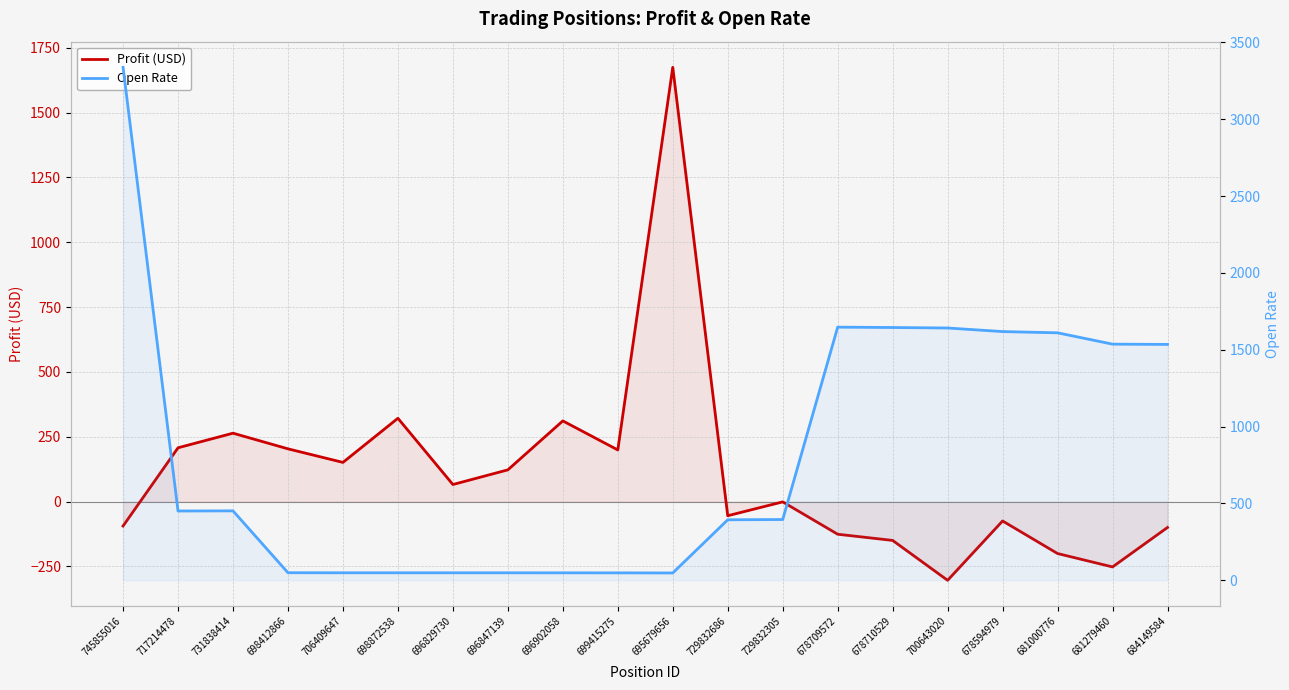

Where does the Profit (USD) series first go above 65?

717214478